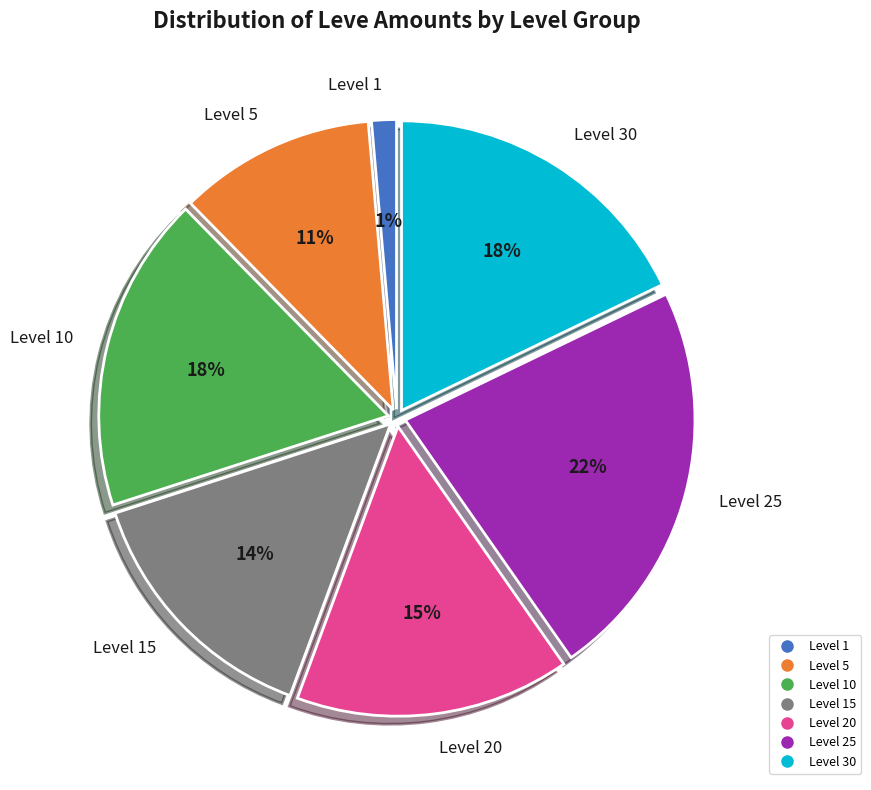

Count the number of slices in the pie.

7